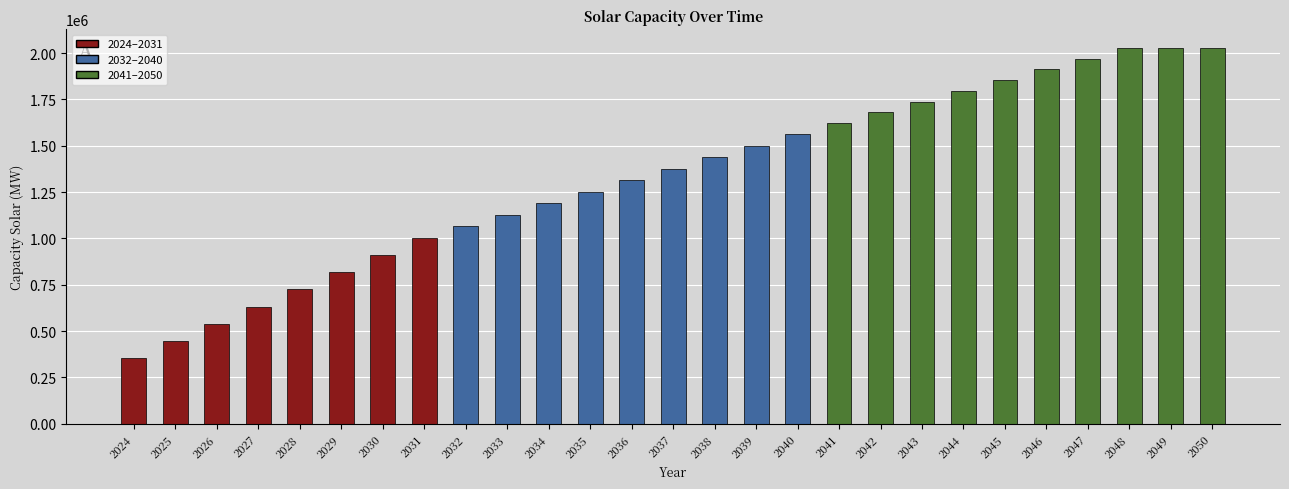

Are the bars horizontal?

No